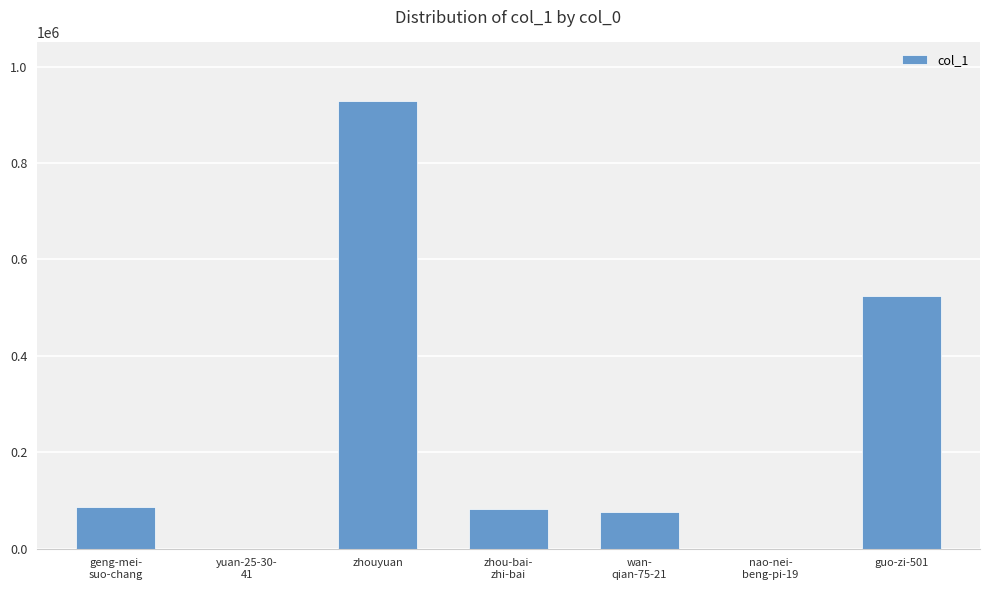

The value at wan-
qian-75-21 is 75629. True or false?

True